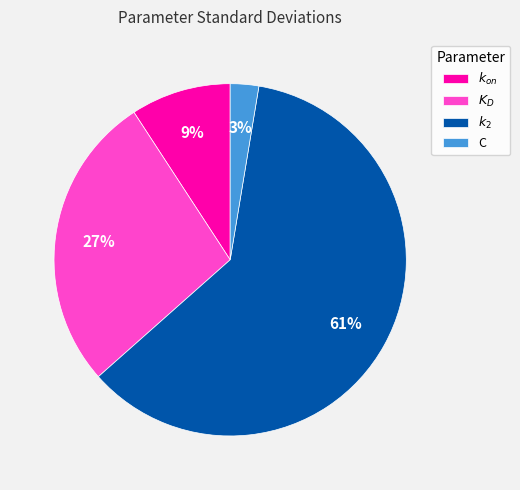

How many segments does this pie chart have?

4